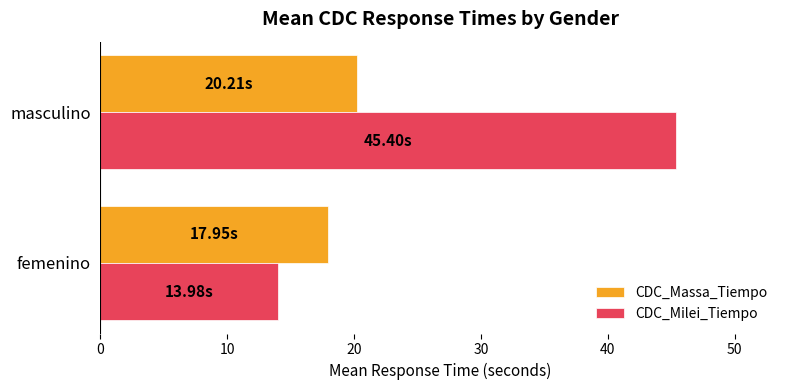

At which label is CDC_Milei_Tiempo closest to 29?

femenino